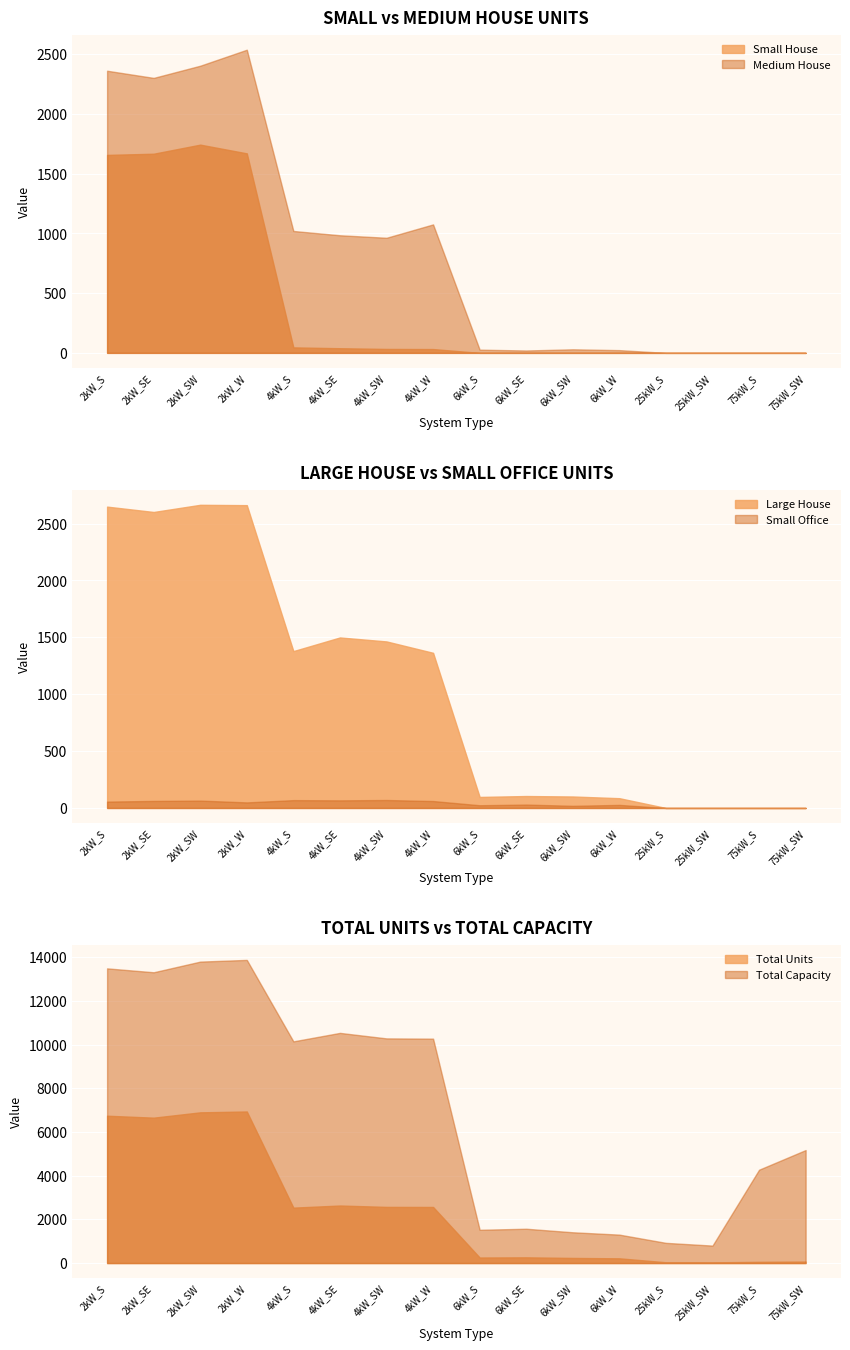

The Total Capacity series shows 1410 at 6kW_SW. True or false?

True